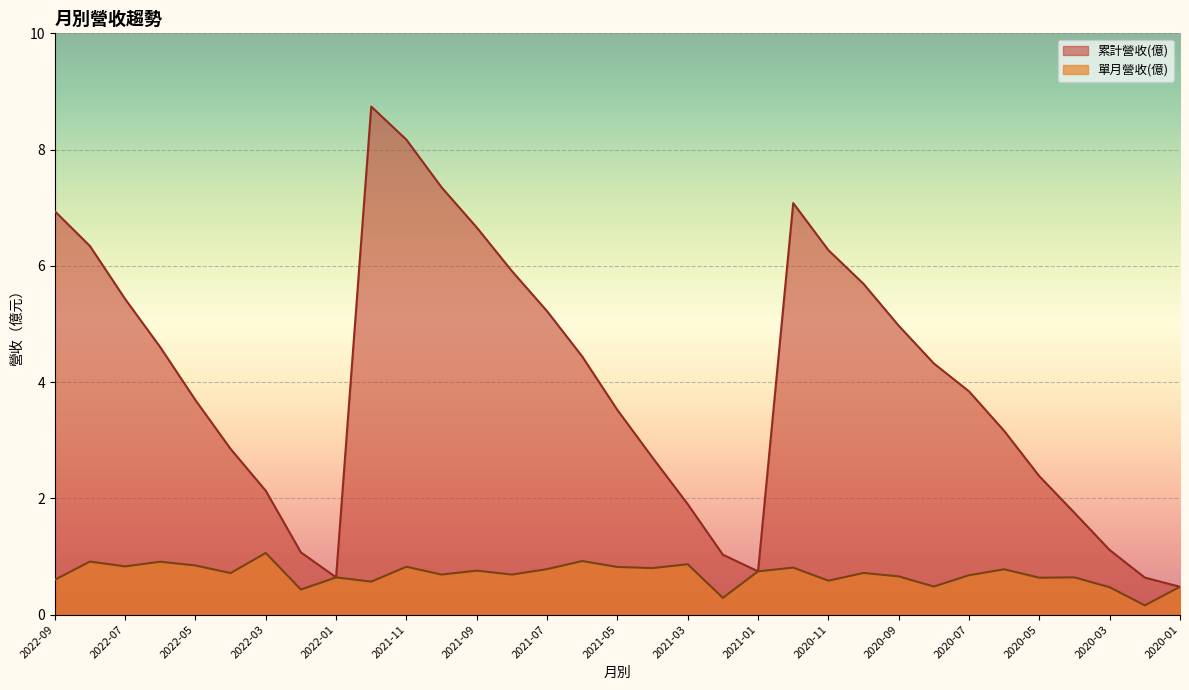

At which category does 累計營收(億) reach its first local valley?

2022-01